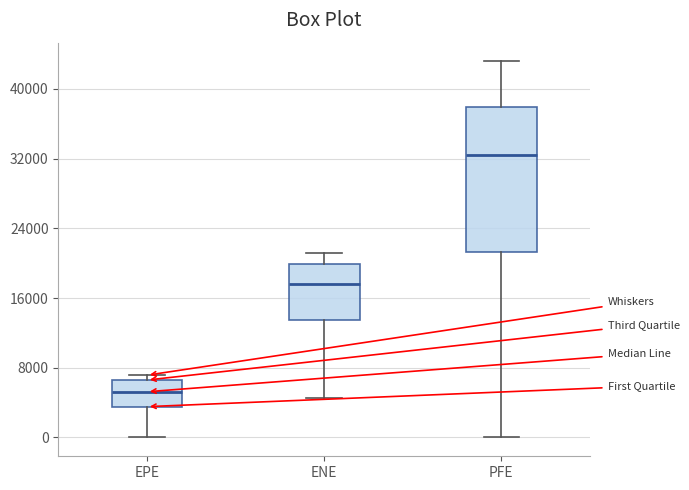

Which box's median line is the lowest?

EPE